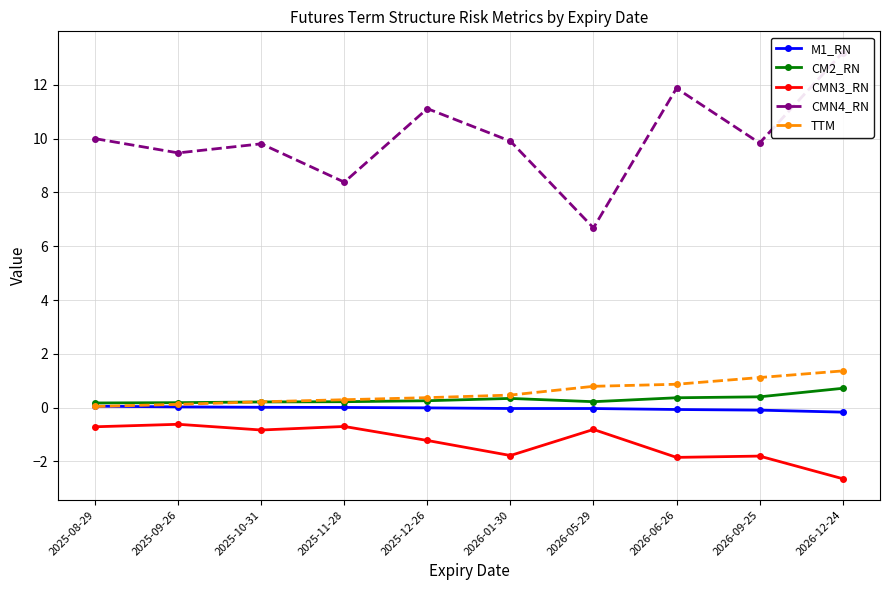

Reading left to right, extract all data points from this chart.

M1_RN: 0.1	0.0	0.0	0.0	-0.0	-0.0	-0.0	-0.1	-0.1	-0.2
CM2_RN: 0.2	0.2	0.2	0.2	0.3	0.3	0.2	0.4	0.4	0.7
CMN3_RN: -0.7	-0.6	-0.8	-0.7	-1.2	-1.8	-0.8	-1.9	-1.8	-2.6
CMN4_RN: 10.0	9.5	9.8	8.4	11.1	9.9	6.7	11.9	9.8	13.2
TTM: 0.0	0.1	0.2	0.3	0.4	0.5	0.8	0.9	1.1	1.4